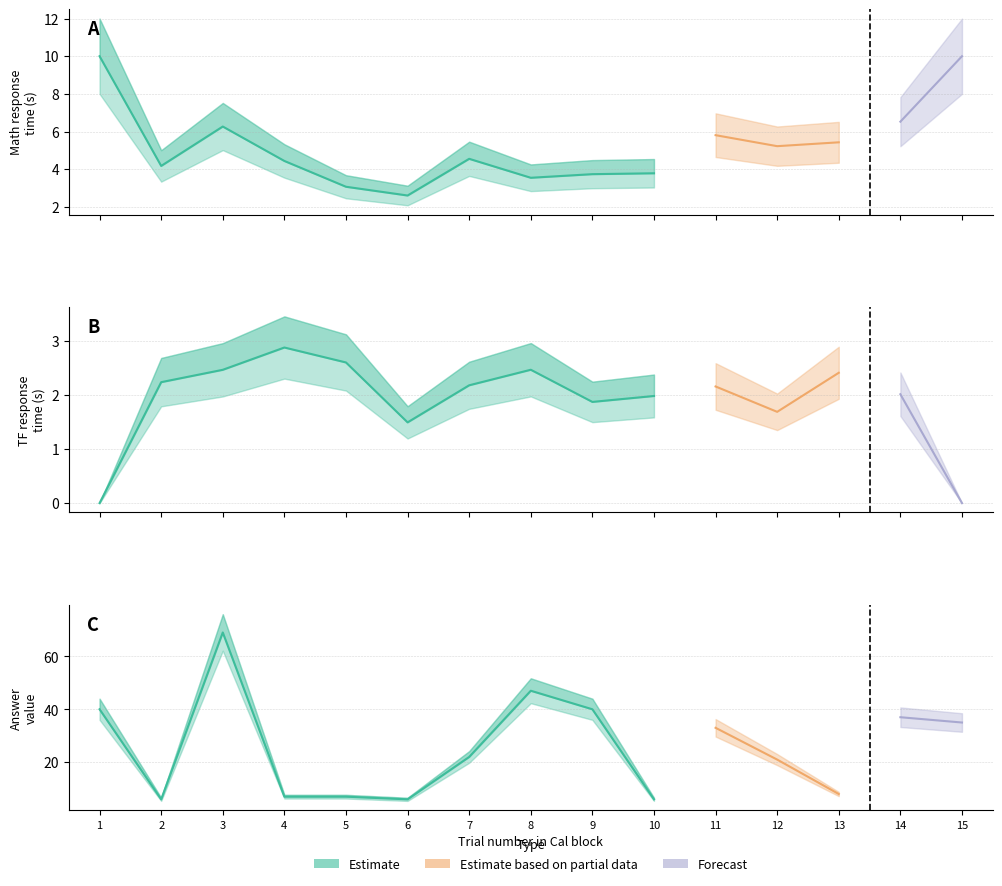

True or false: MATHTIME has a value of 1.2 at 8.

False